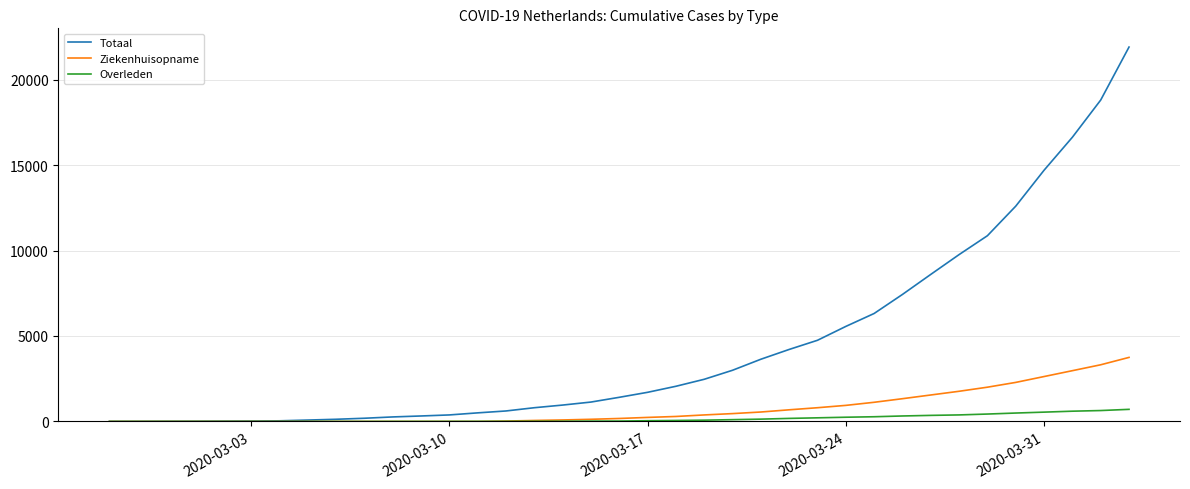

Which series has the largest total across all categories?

Totaal